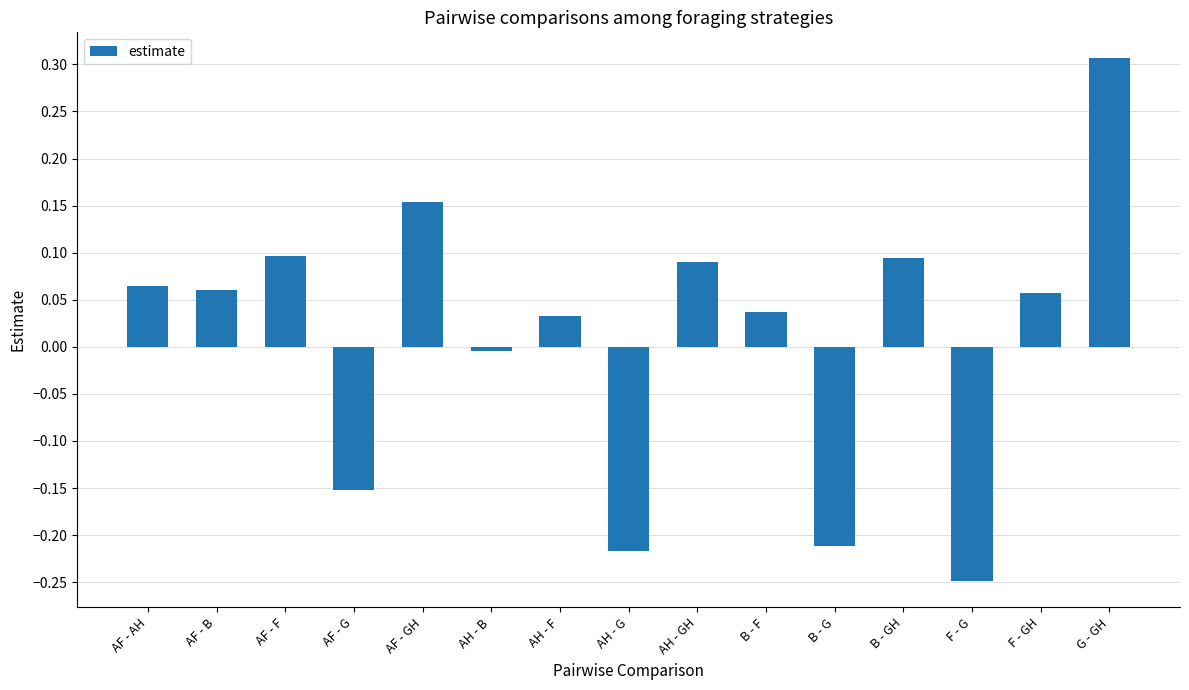

What is the label of the 9th bar from the left?

AH - GH